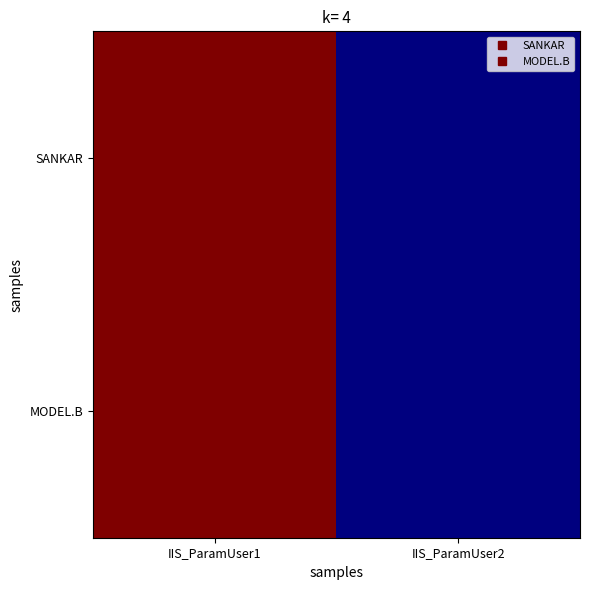

At which category is the sum across all series the highest?

IIS_ParamUser1